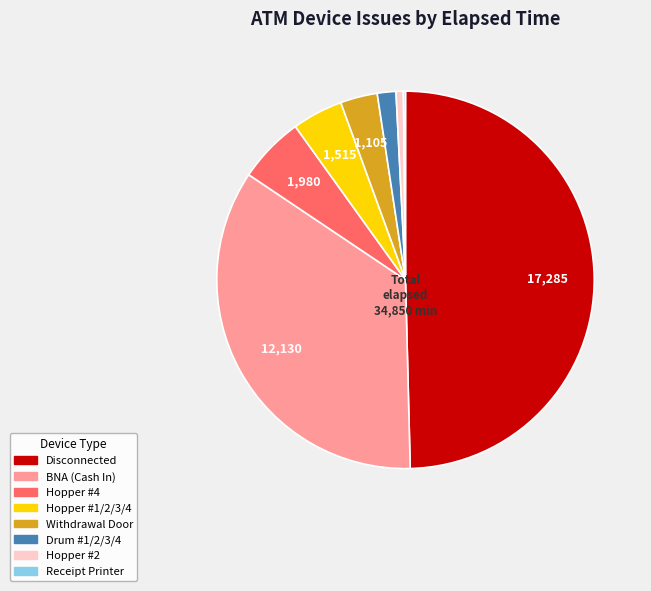

Is Hopper #2 the majority of the pie?

No